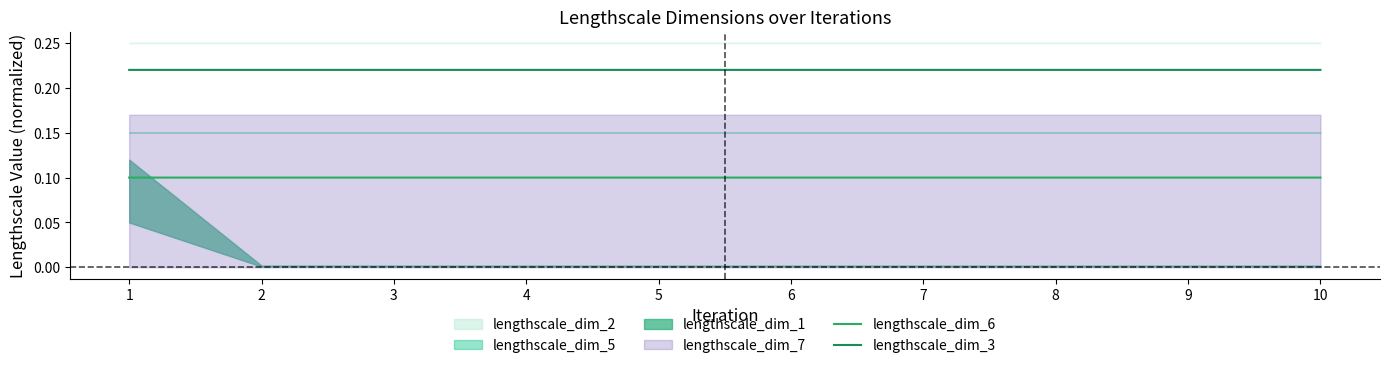

Rank the series at 1 from highest to lowest value.

lengthscale_dim_3, lengthscale_dim_6